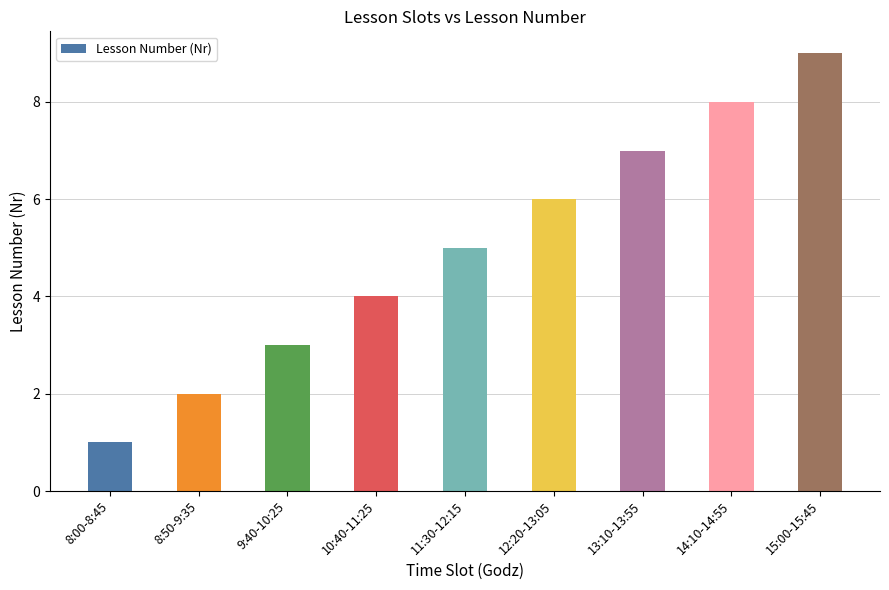

Which category has the highest value across all series?

15:00-15:45